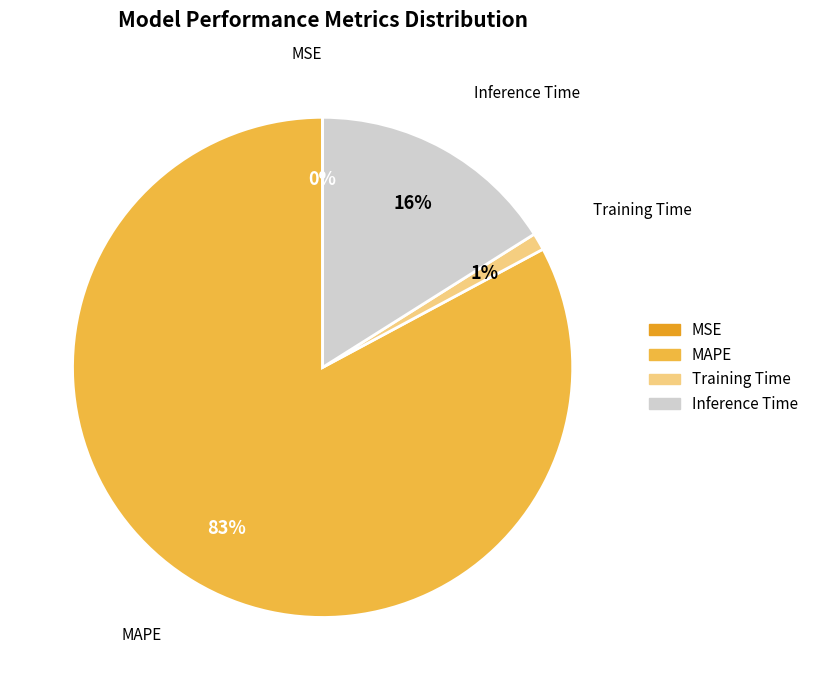

Which slice is the largest?

MAPE